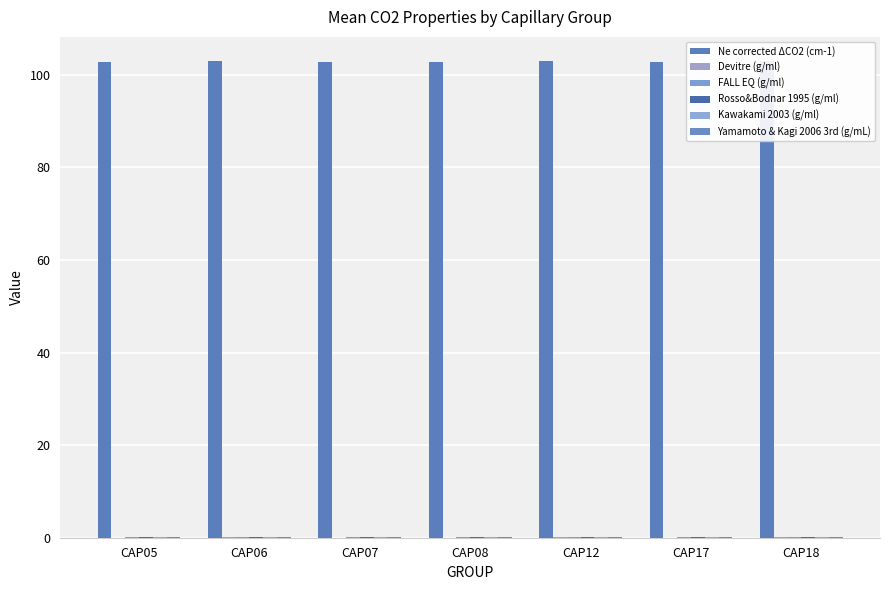

Count the number of categories in the chart.

7